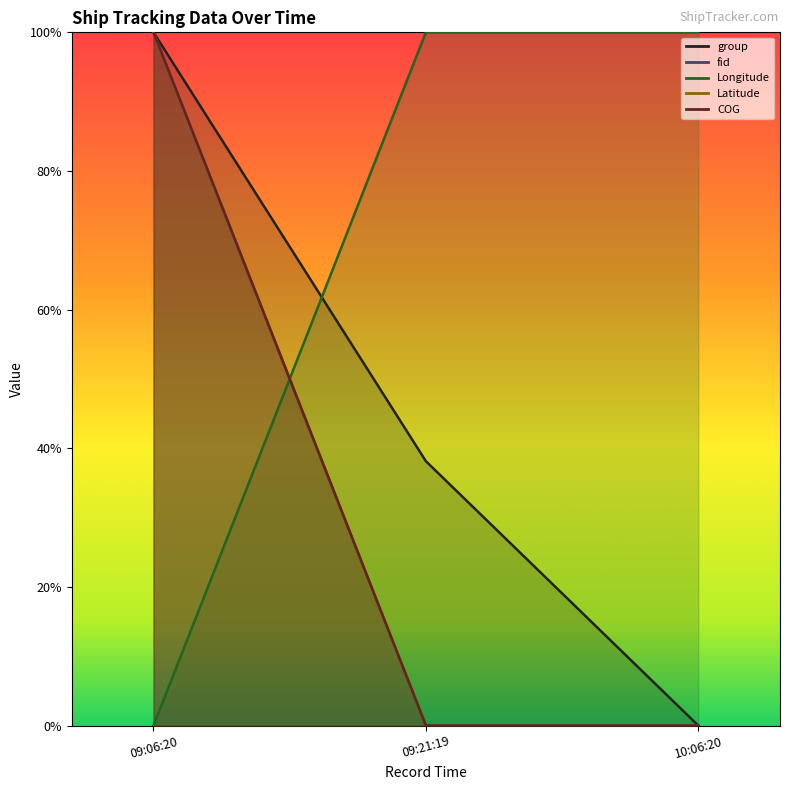

What is the label of the 3rd point from the right?

09:06:20